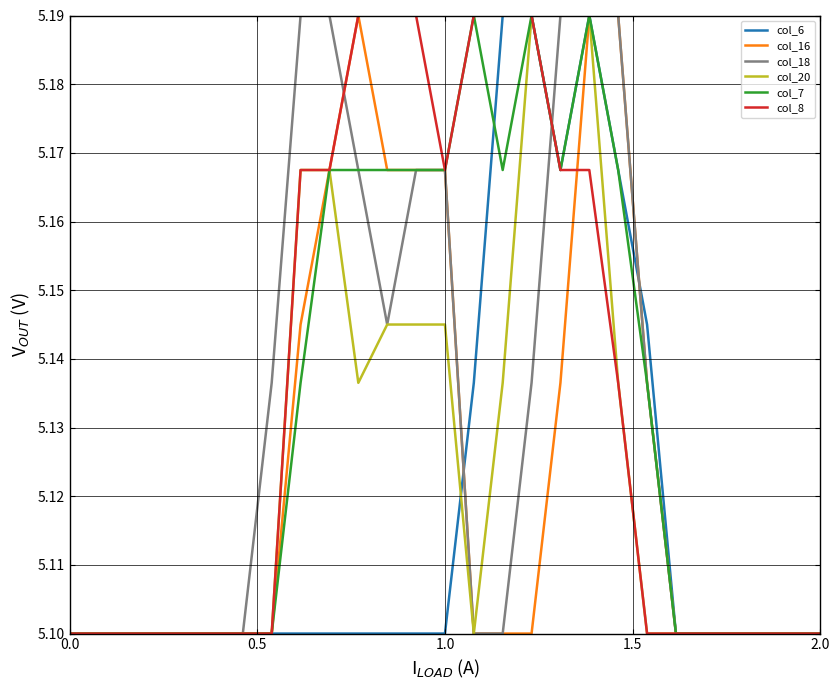

What is the greatest value displayed?

5.2